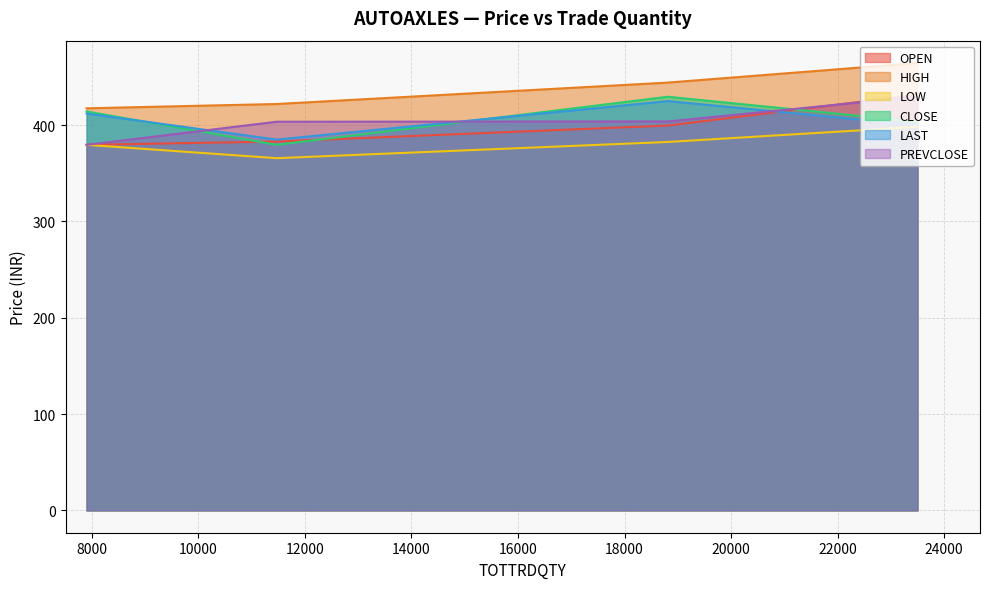

What is the difference between the maximum and minimum values in the OPEN series?

52.1